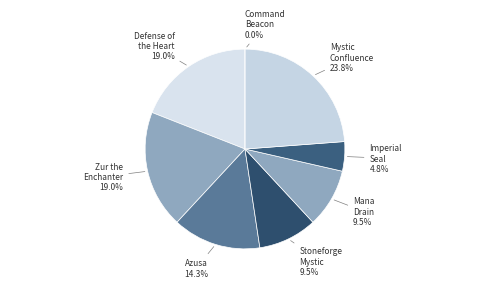

What percentage is the Mystic Confluence slice, to the nearest percent?

24%